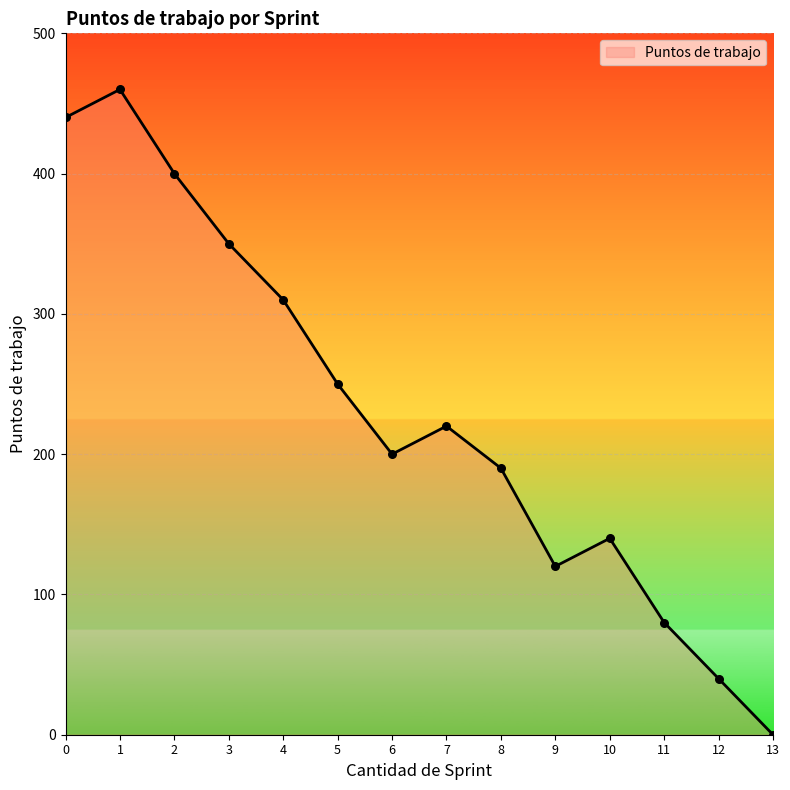

What is the ratio of the value at 5 to the value at 11?

3.1